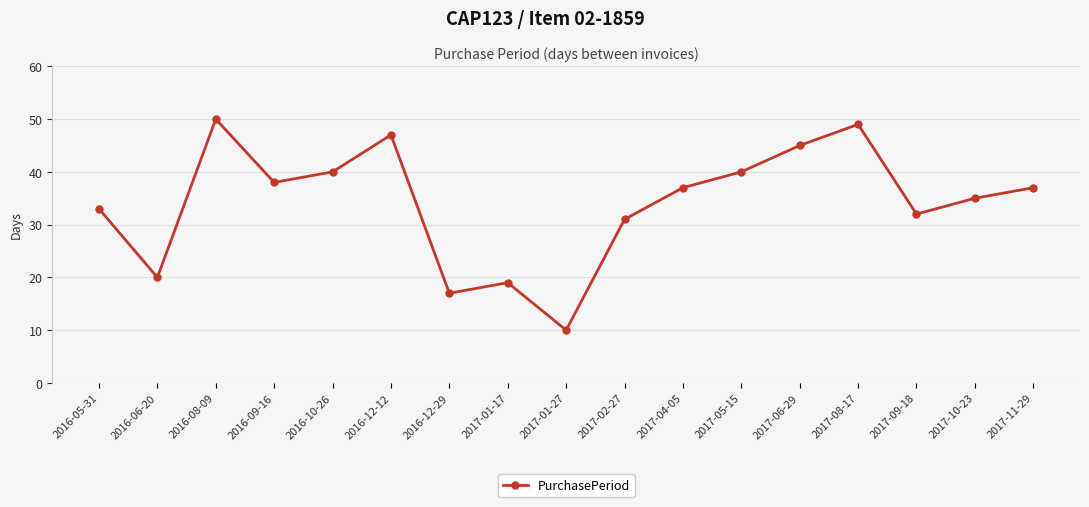

What is the difference between the values at 2017-11-29 and 2016-12-12?

10